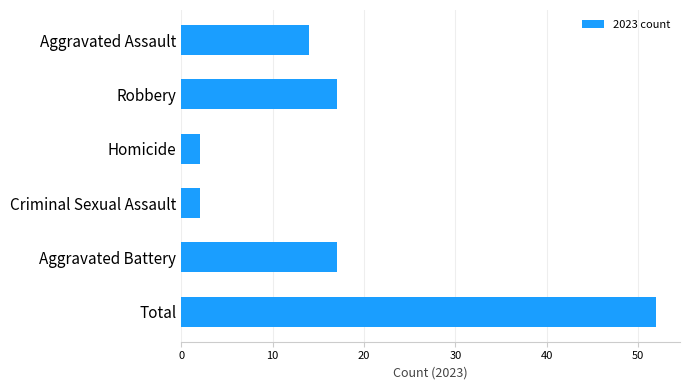

Between Total and Robbery, which is larger?

Total